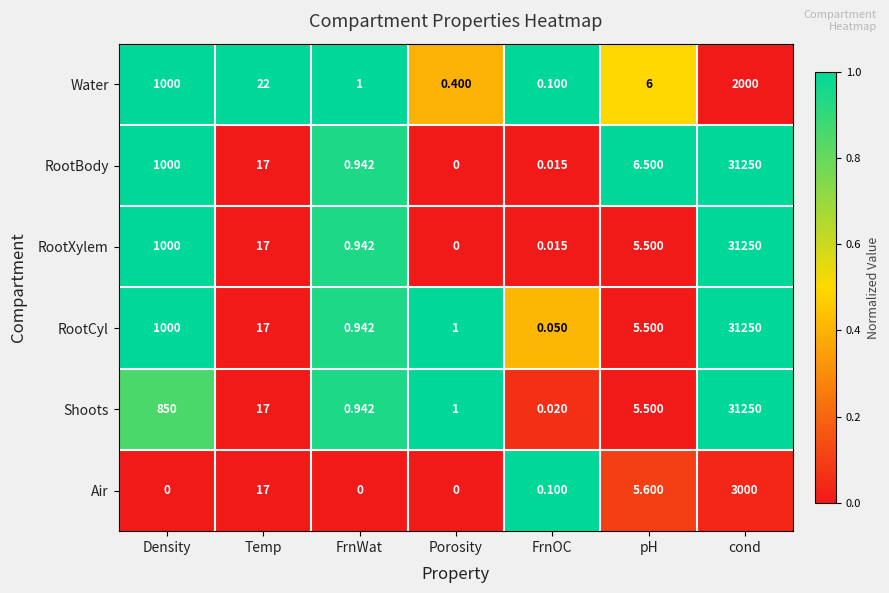

At which label is Air closest to 1500?

Temp